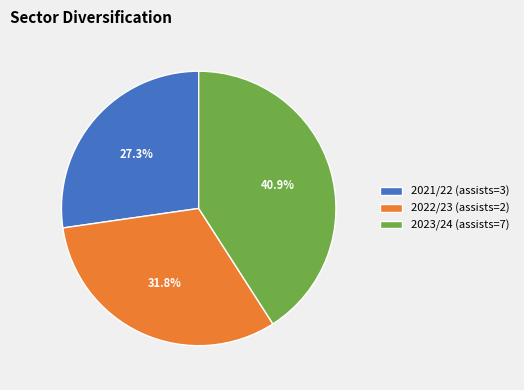

Which slice is the largest?

2023/24 (assists=7)